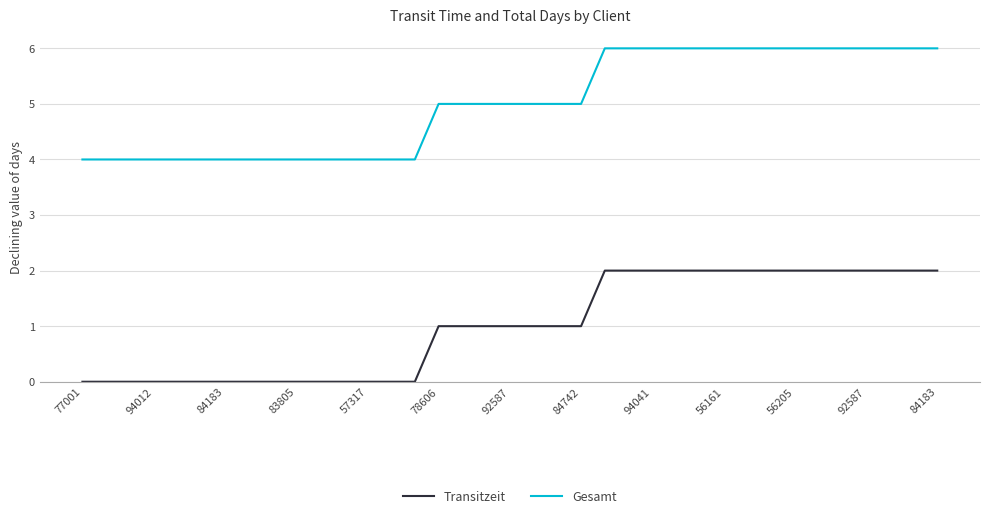

True or false: Transitzeit and Gesamt cross at least once.

False